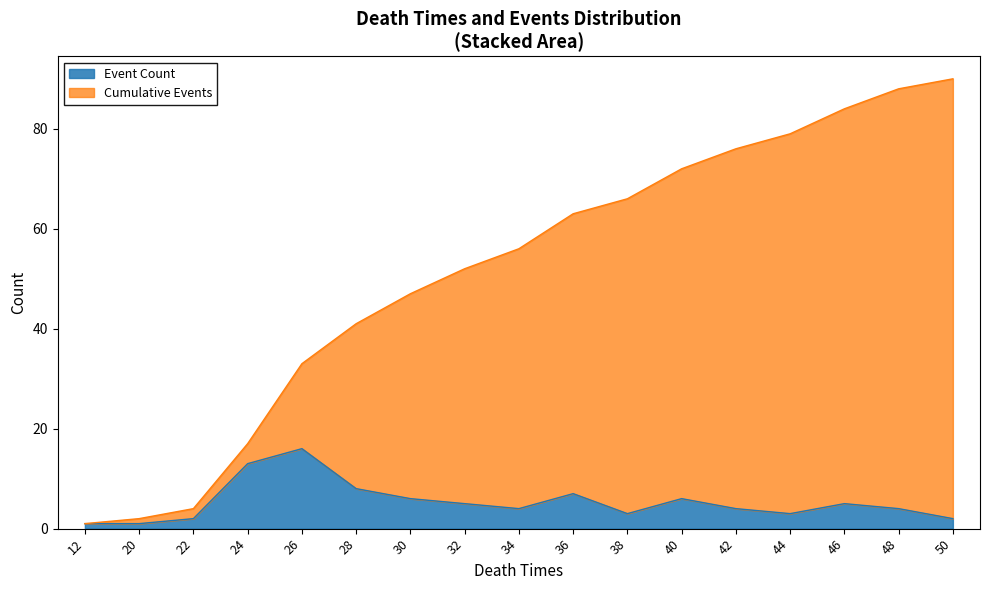

What is the average value?

5